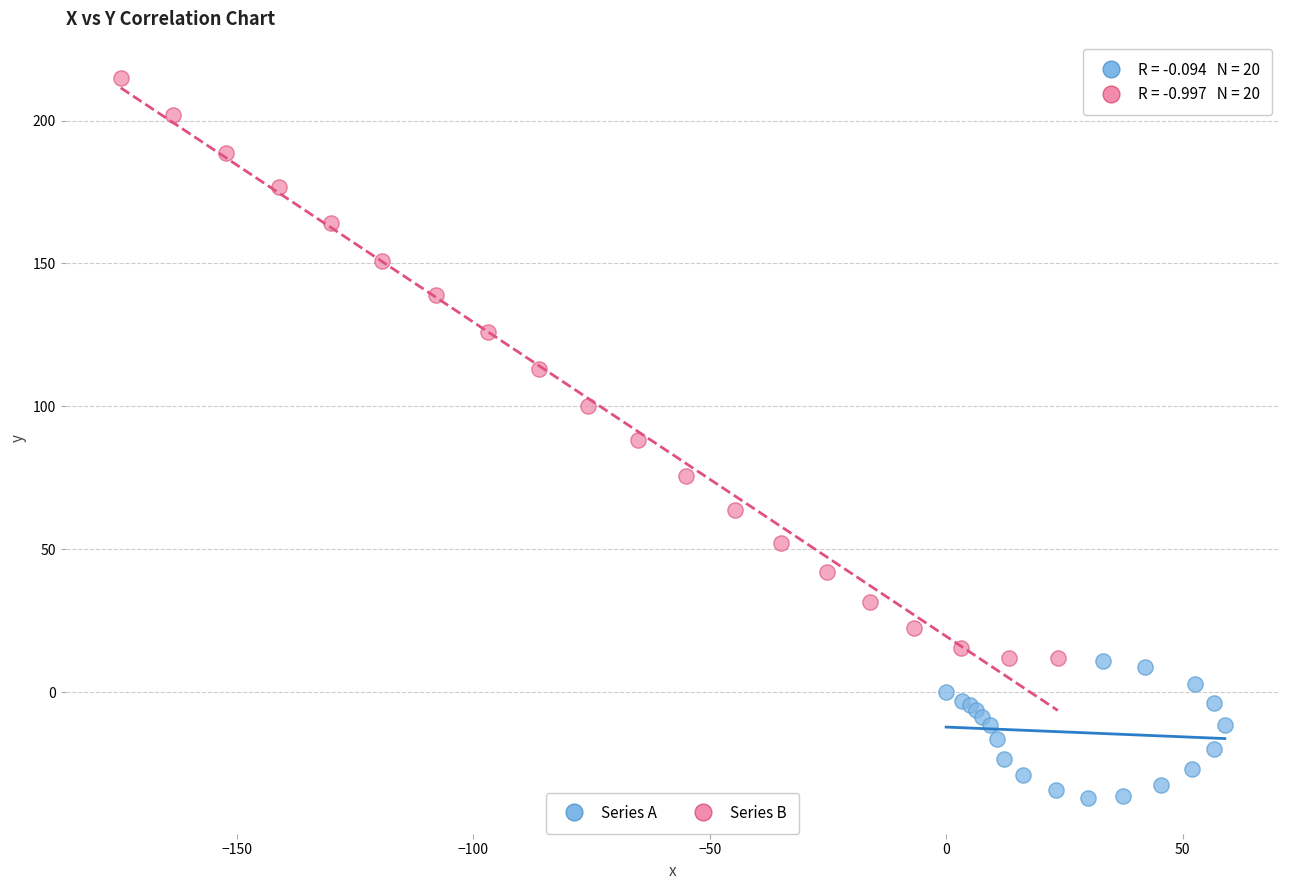

Which series has the widest spread of Y values?

Series B